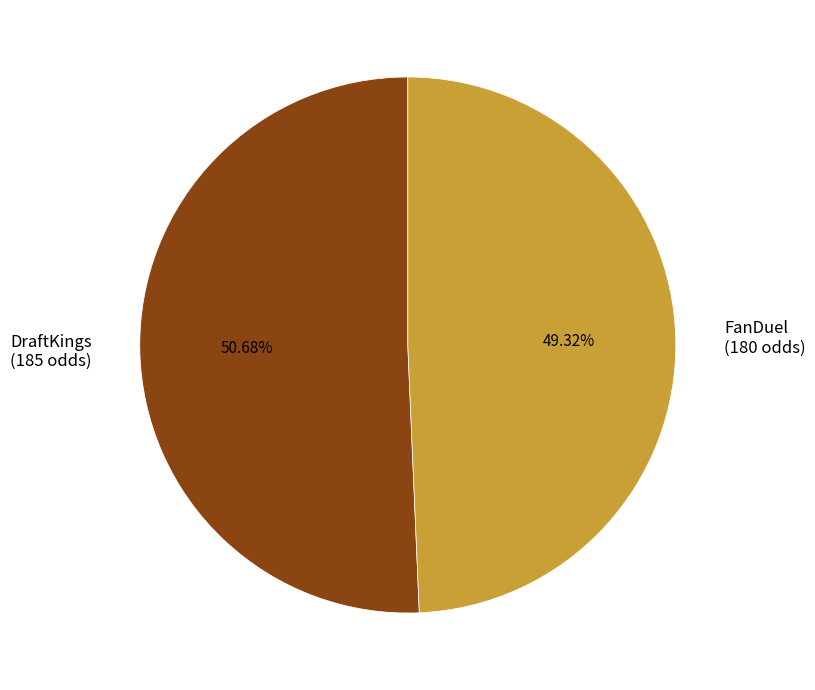

How many segments does this pie chart have?

2